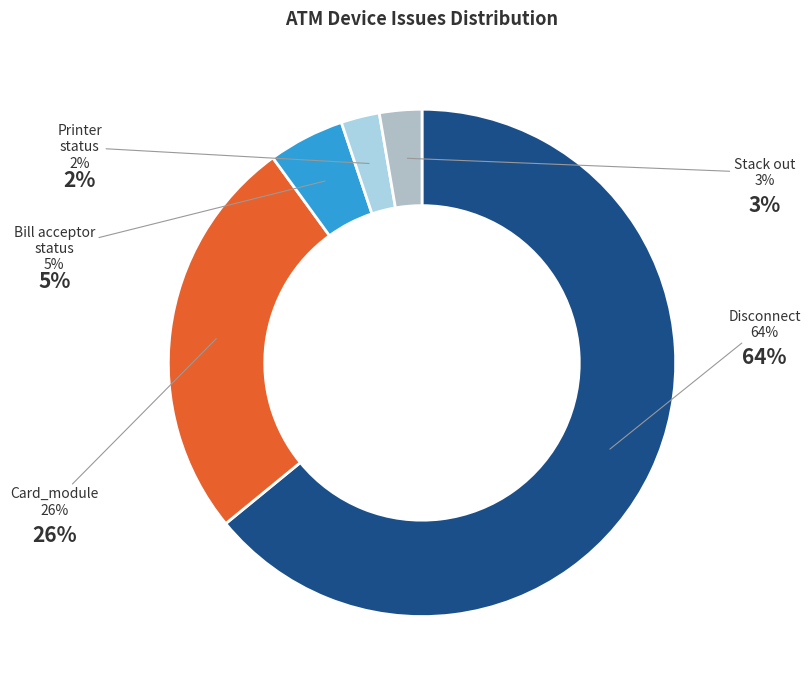

To the nearest percent, what is the difference between the largest and smallest slice percentages?

62%